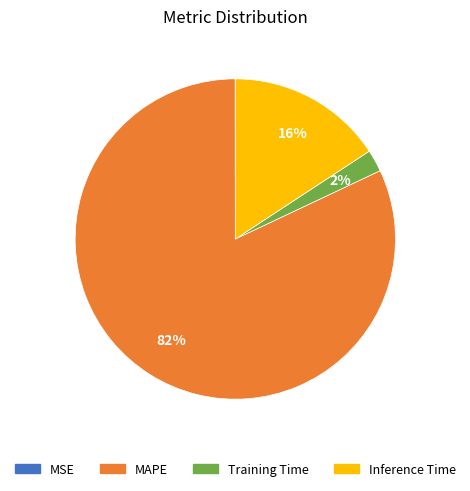

Does Training Time account for over 50% of the chart?

No